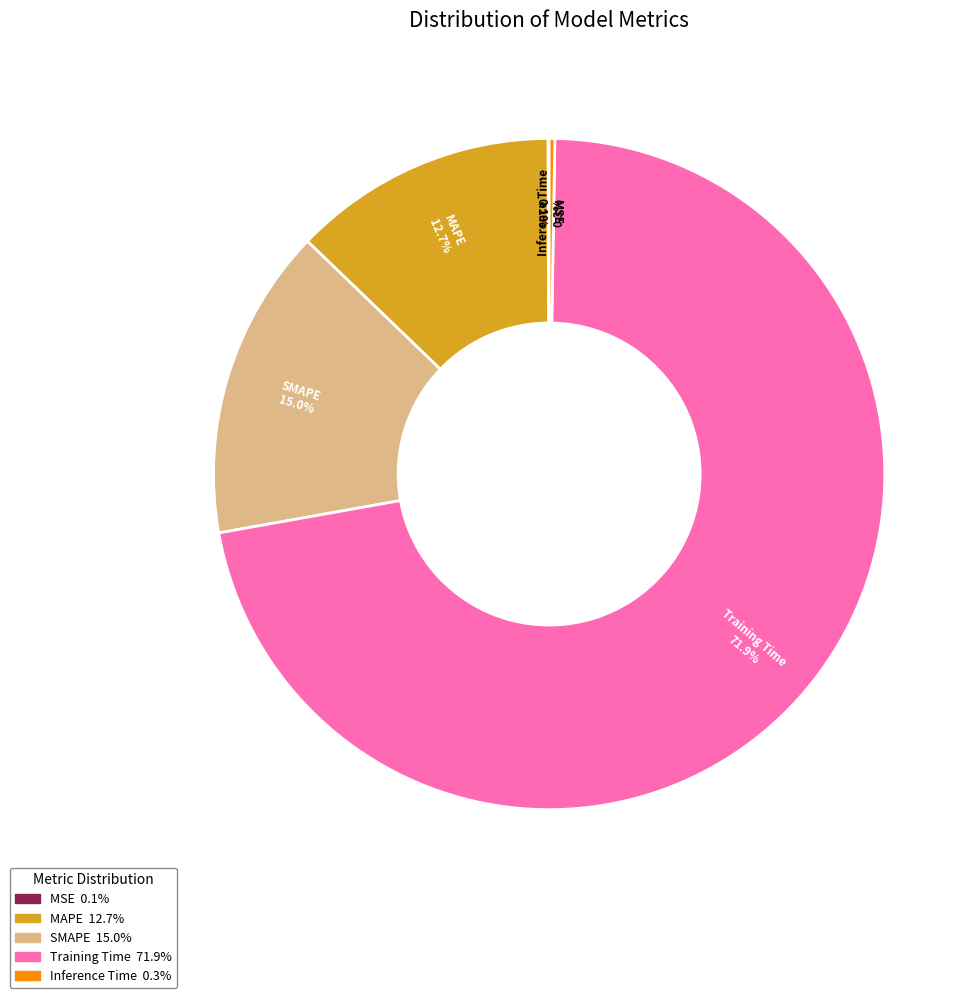

Which slice represents more than half of the pie?

Training Time